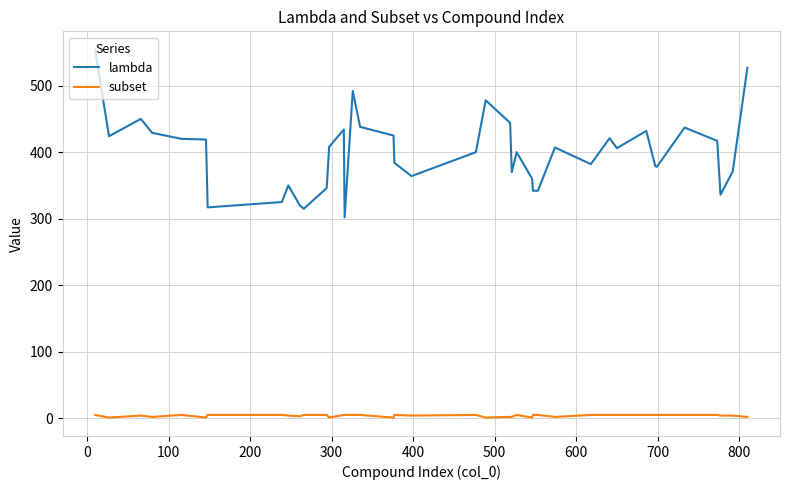

Is this an area chart (filled region under the line)?

No